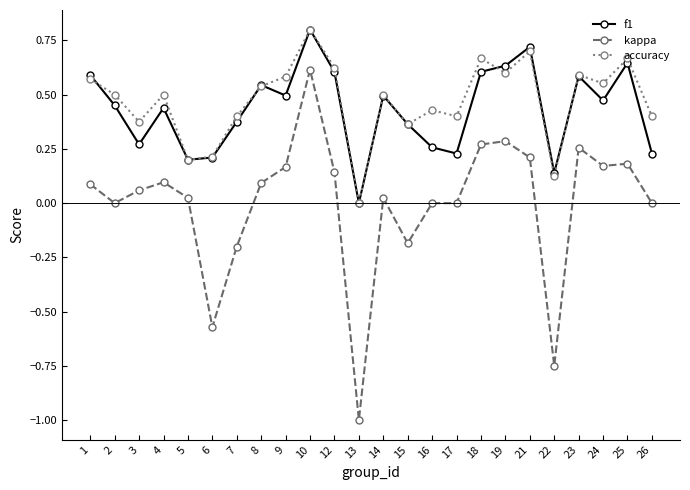

True or false: f1 has more than 2 interior local peaks.

True